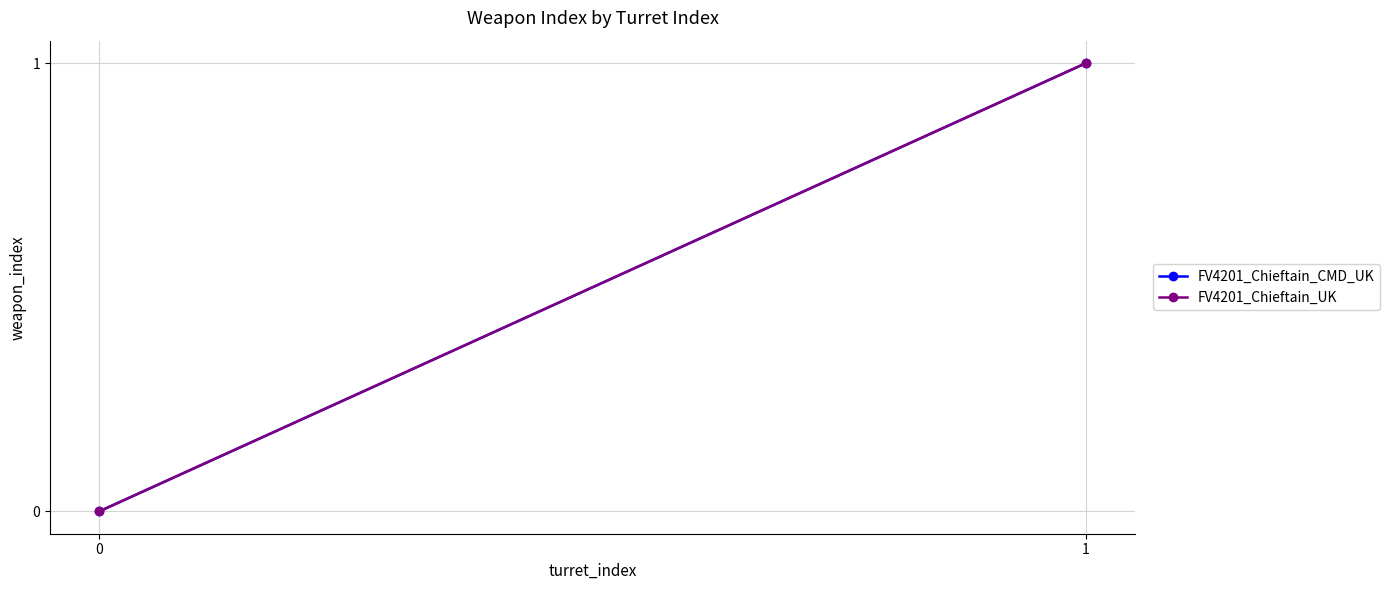

Rank the series by their maximum value, from highest to lowest.

FV4201_Chieftain_CMD_UK, FV4201_Chieftain_UK